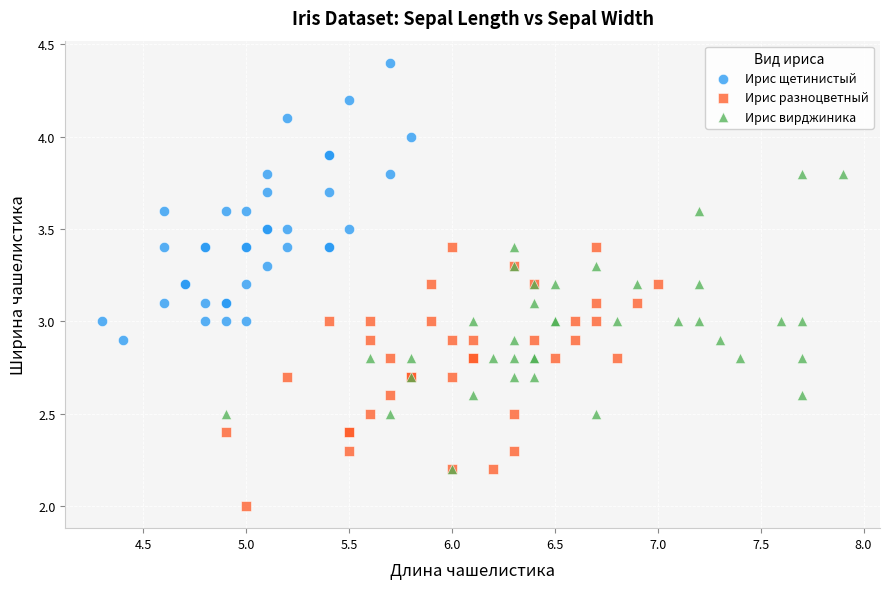

Which series contains the lowest Y value?

Ирис разноцветный